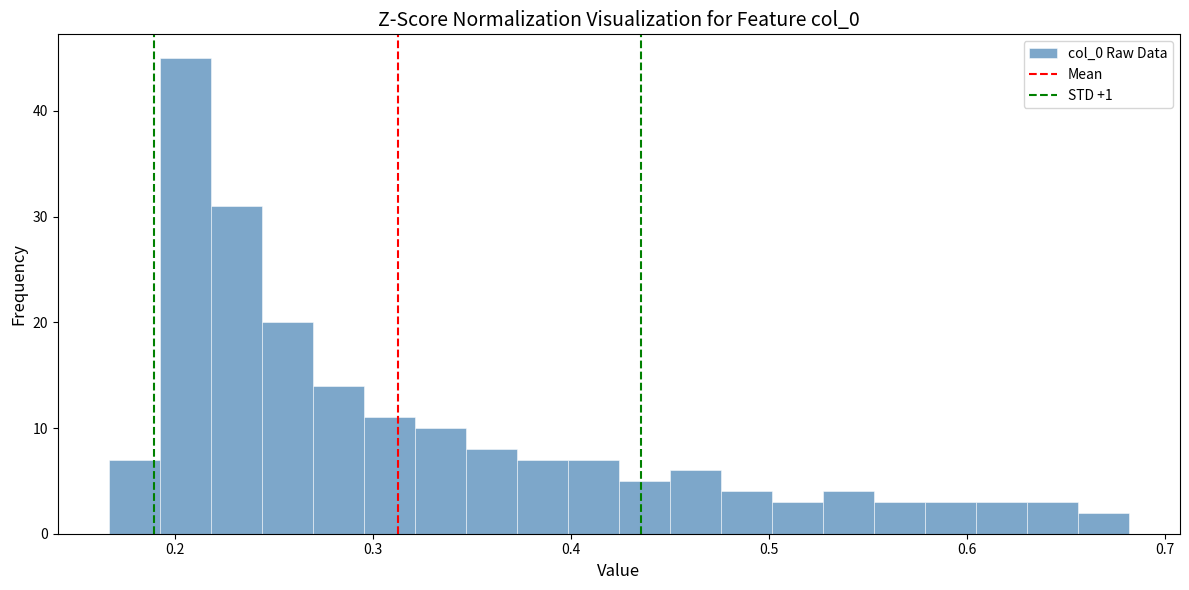

Around what value on the x-axis is the tallest bar? Give the approximate position of its centre, as read against the axis.

0.21